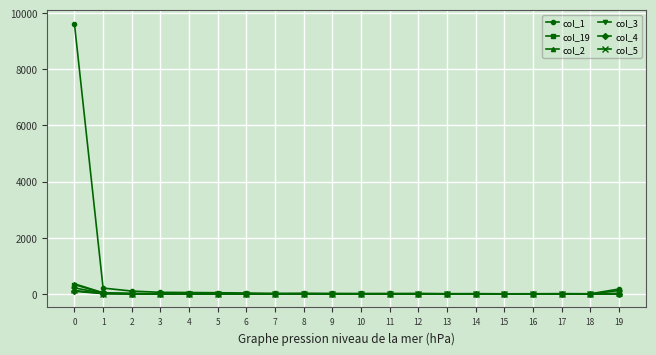

Is the value of col_2 at 19 greater than the value of col_3 at 0?

No